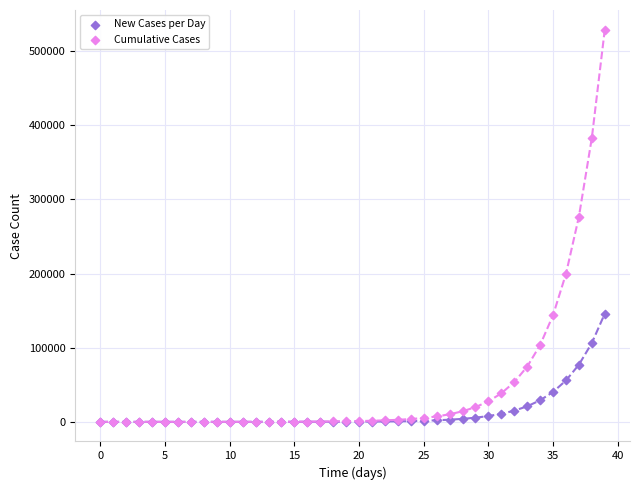

Which series has the largest Y range (max minus min)?

Cumulative Cases